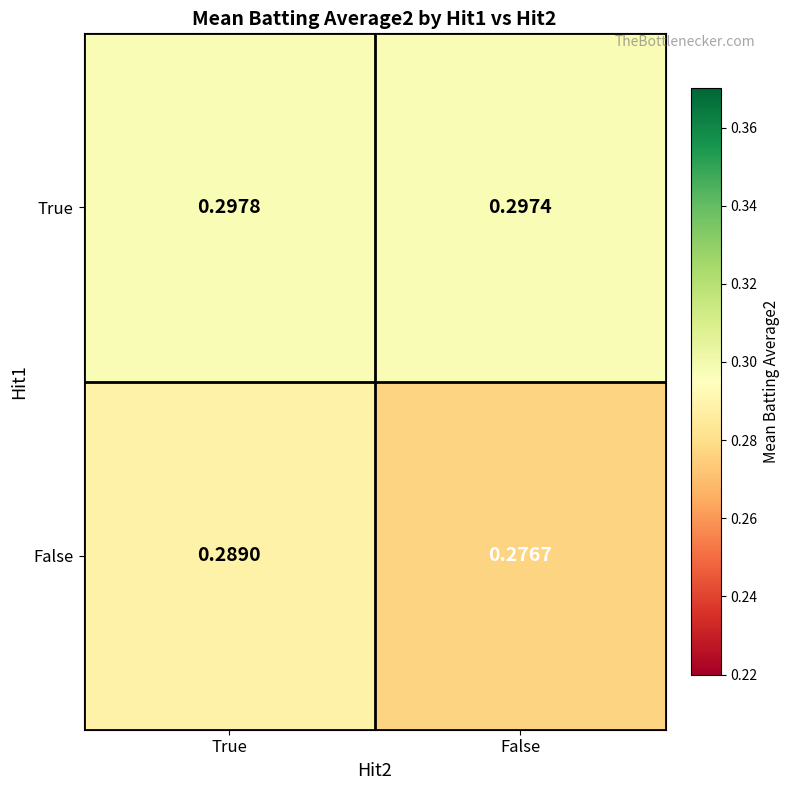

How many categories are shown in the chart?

2